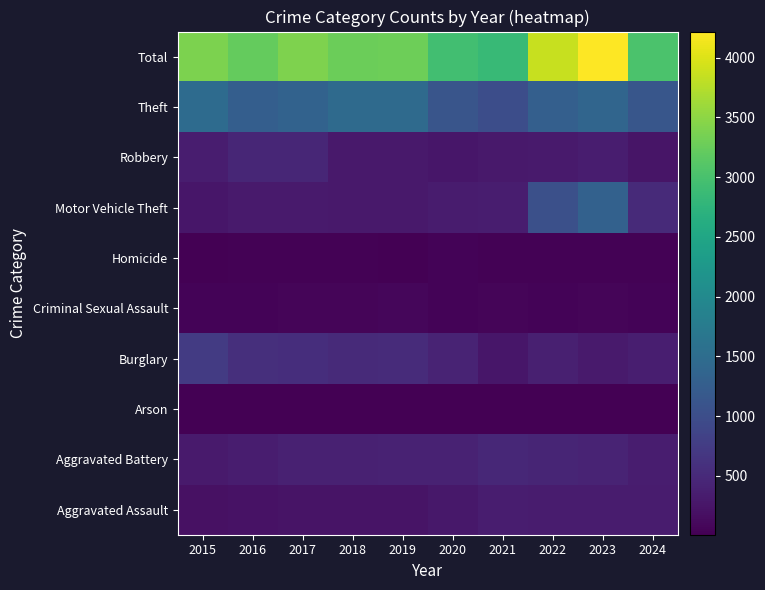

Which has a higher value, 2016 or 2018?

2018